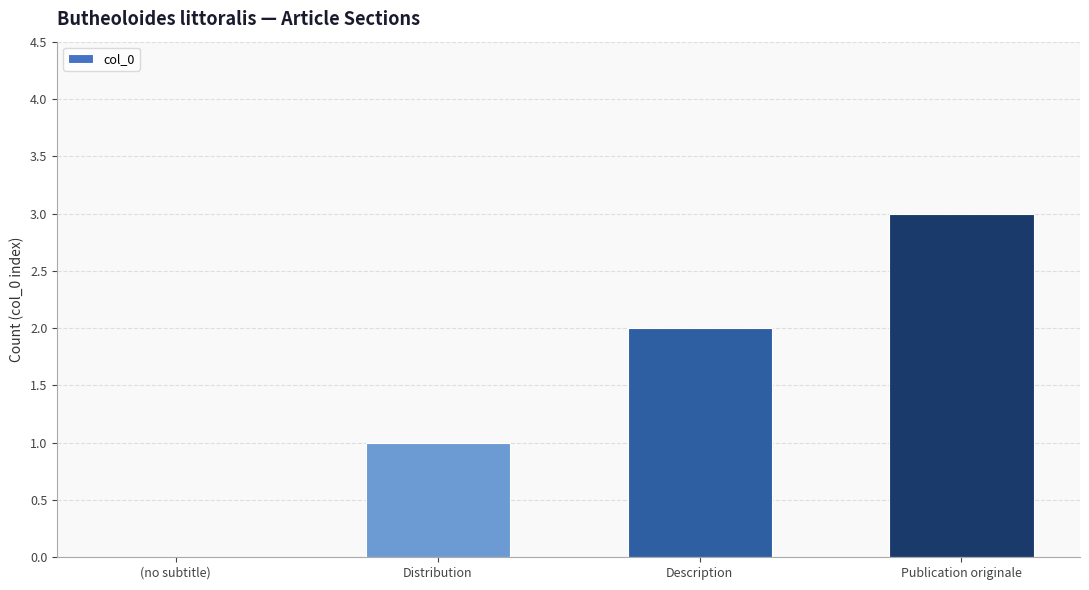

How many positive values are there?

3